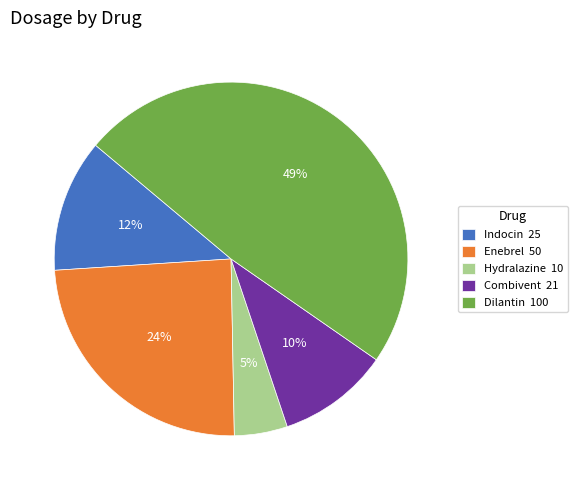

Does Hydralazine account for over 50% of the chart?

No